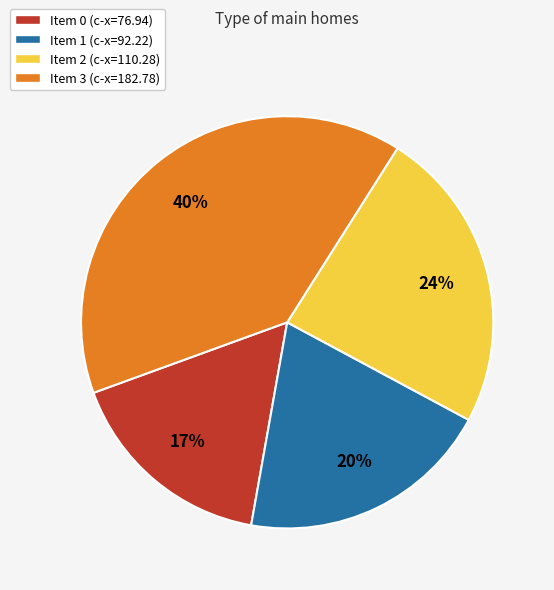

Is the sum of Item 1 (c-x=92.22) and Item 2 (c-x=110.28) greater than half?

No